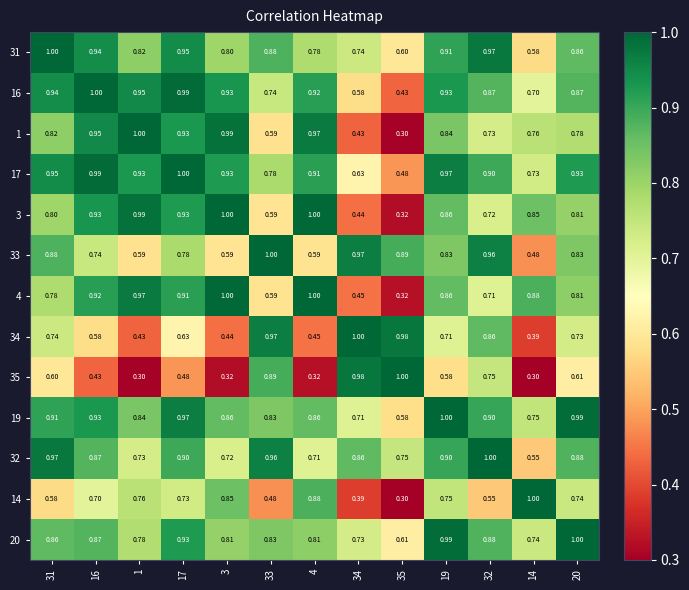

Is the value of 17 at 20 greater than the value of 20 at 1?

Yes